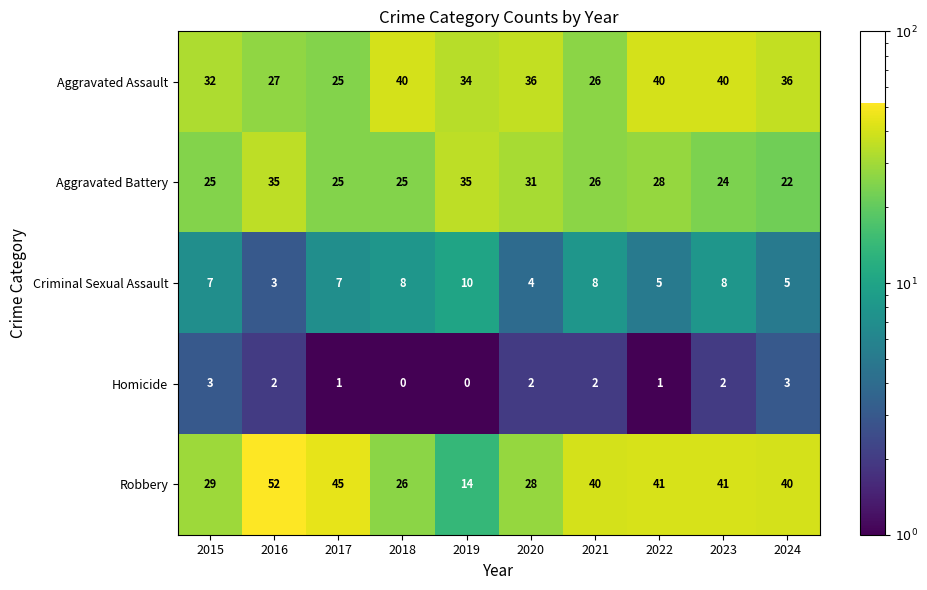

How many data points in Criminal Sexual Assault are less than 7?

4